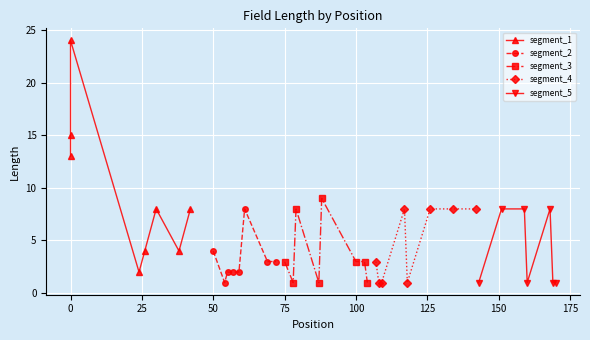

True or false: there are more than 0 points higher than both neighbors.

True